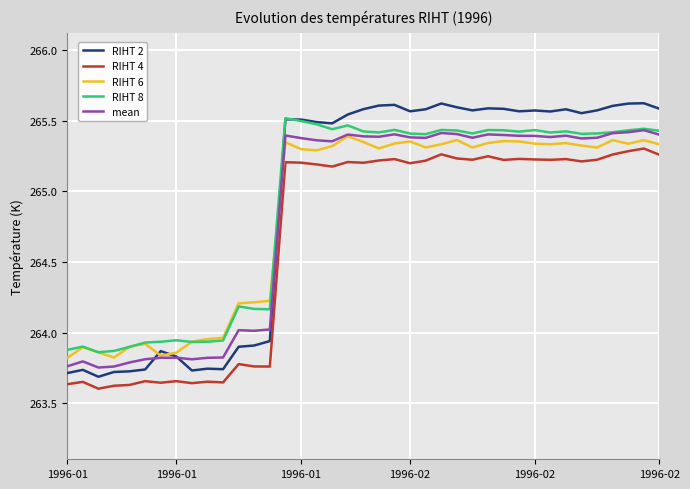

Which series has the widest spread of values?

RIHT 2